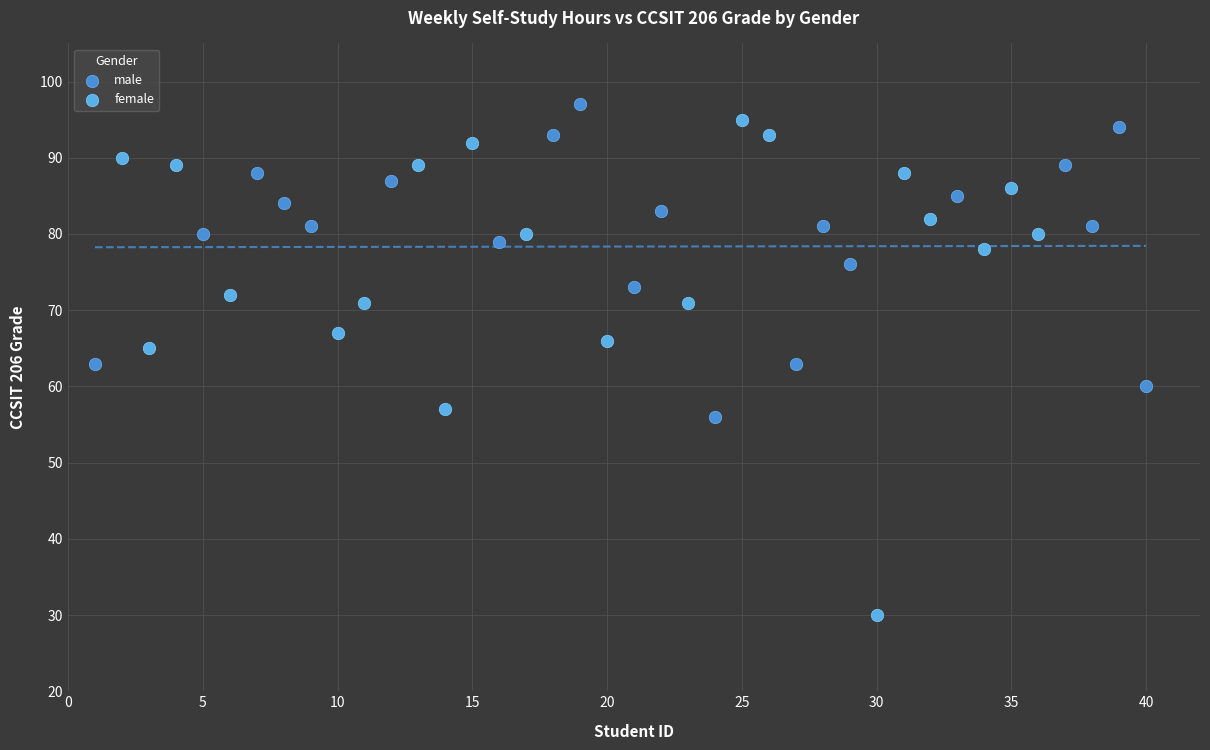

What are all the series names shown in the legend?

male, female